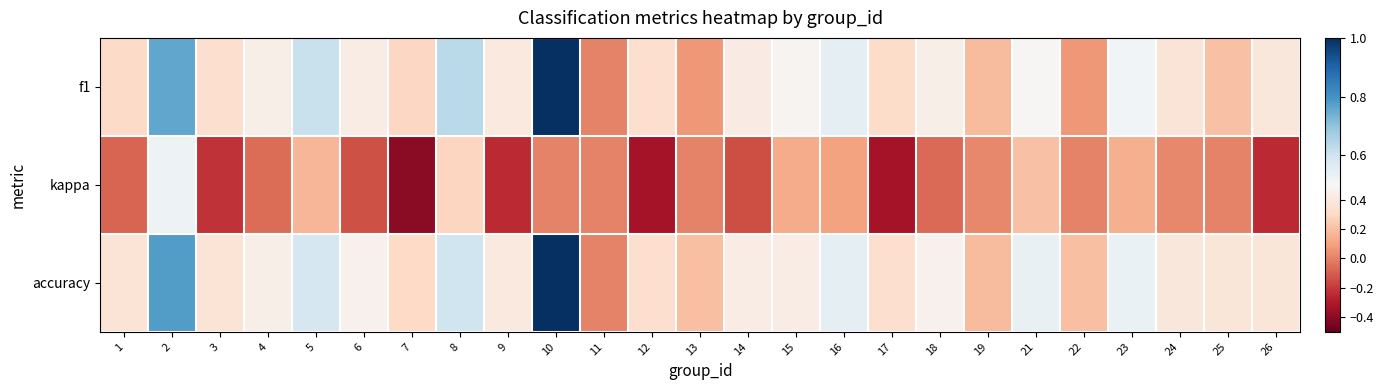

Reading left to right, list all the values displayed in this chart.

f1: 1=0.3	2=0.8	3=0.3	4=0.4	5=0.6	6=0.4	7=0.3	8=0.6	9=0.4	10=1.0	11=0.0	12=0.3	13=0.1	14=0.4	15=0.5	16=0.5	17=0.3	18=0.4	19=0.2	21=0.5	22=0.1	23=0.5	24=0.4	25=0.2	26=0.4
kappa: 1=-0.1	2=0.5	3=-0.2	4=-0.1	5=0.2	6=-0.1	7=-0.4	8=0.3	9=-0.2	10=0.0	11=0.0	12=-0.3	13=0.0	14=-0.1	15=0.1	16=0.1	17=-0.3	18=-0.1	19=0.0	21=0.2	22=0.0	23=0.1	24=0.0	25=0.0	26=-0.2
accuracy: 1=0.4	2=0.8	3=0.4	4=0.4	5=0.6	6=0.5	7=0.3	8=0.6	9=0.4	10=1.0	11=0.0	12=0.3	13=0.2	14=0.4	15=0.4	16=0.5	17=0.3	18=0.5	19=0.2	21=0.5	22=0.2	23=0.5	24=0.4	25=0.4	26=0.4